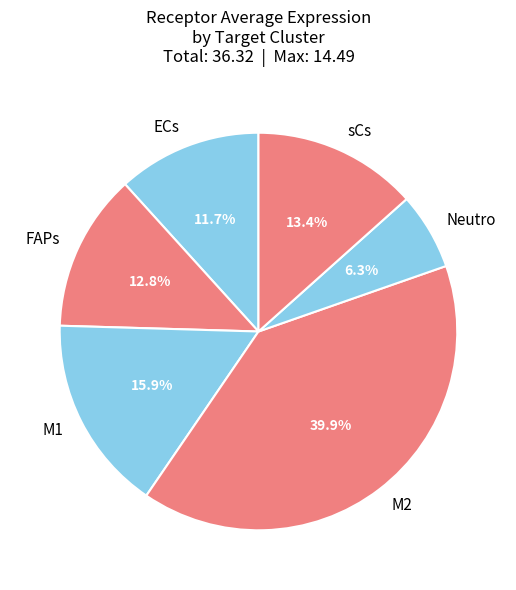

True or false: M1 accounts for 31% of the total.

False